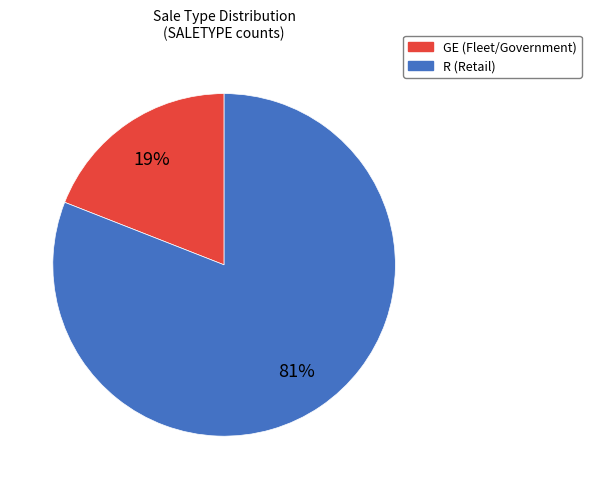

Count the number of slices in the pie.

2